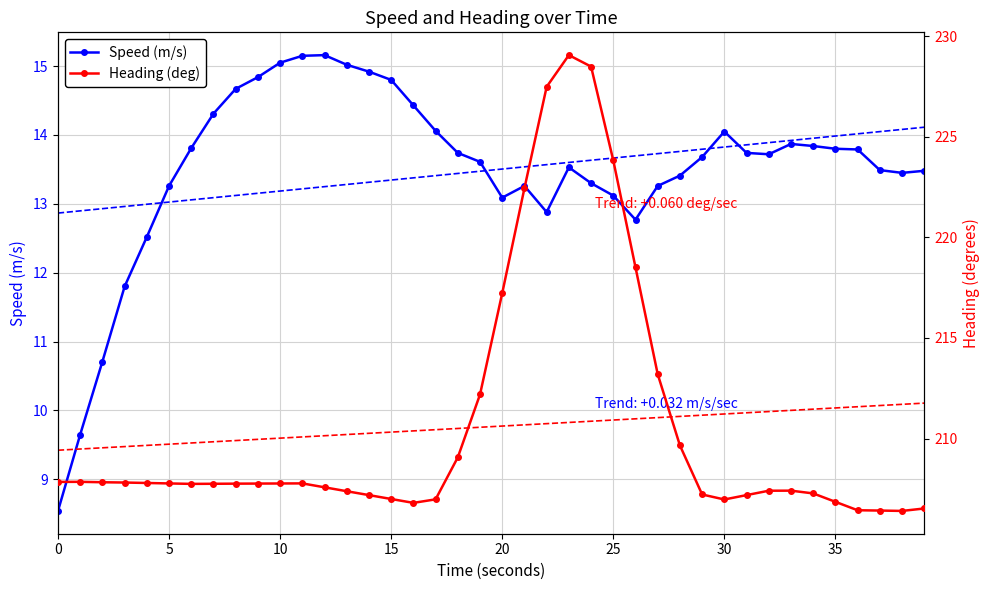

The value of Speed (m/s) at 0 is 8.5. True or false?

True